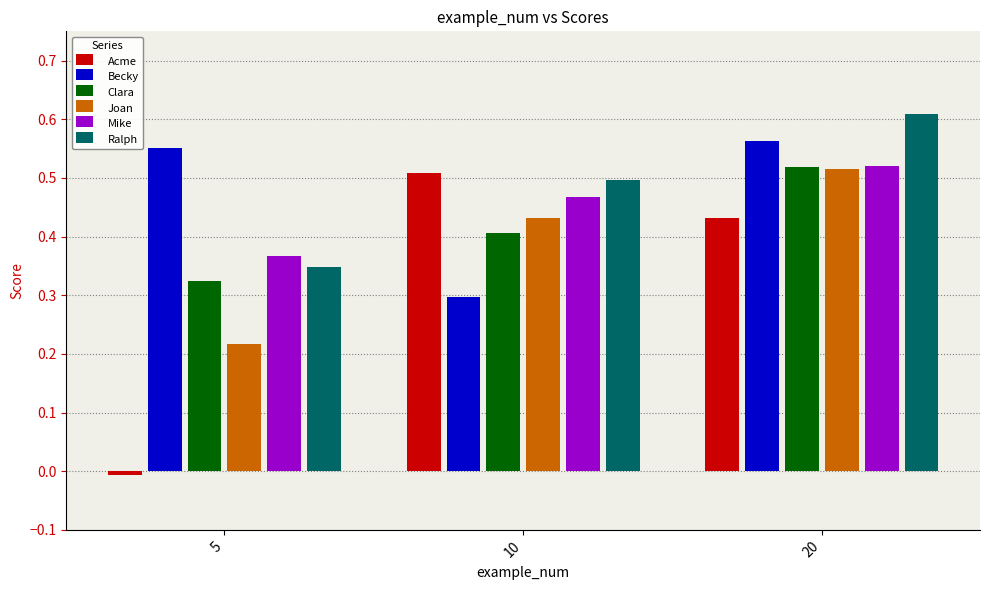

True or false: Becky has a value of 0.6 at 5.

True